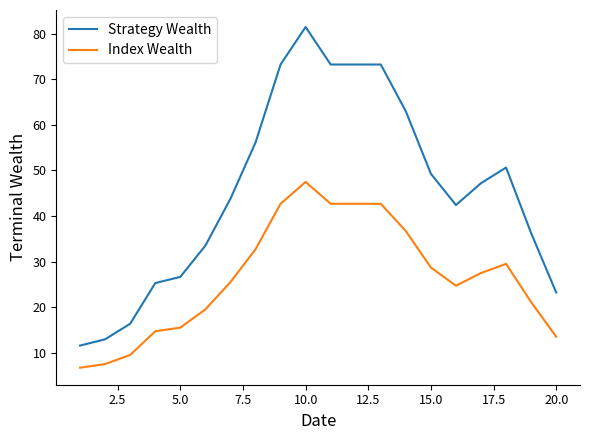

List the series in order of their overall mean, lowest first.

Index Wealth, Strategy Wealth